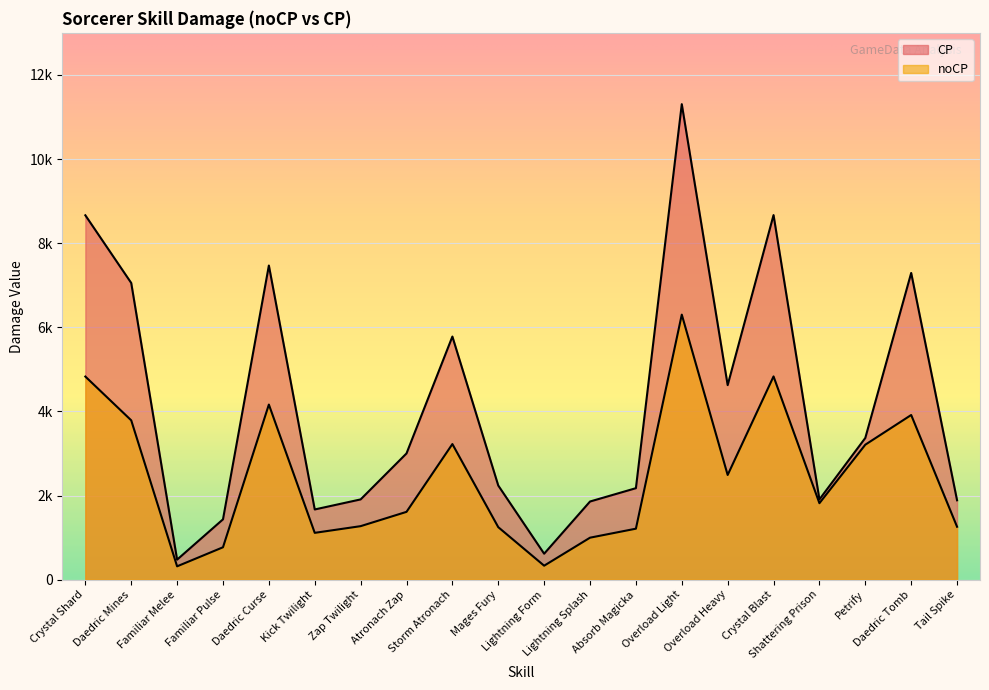

At which category does CP reach its first local peak?

Daedric Curse